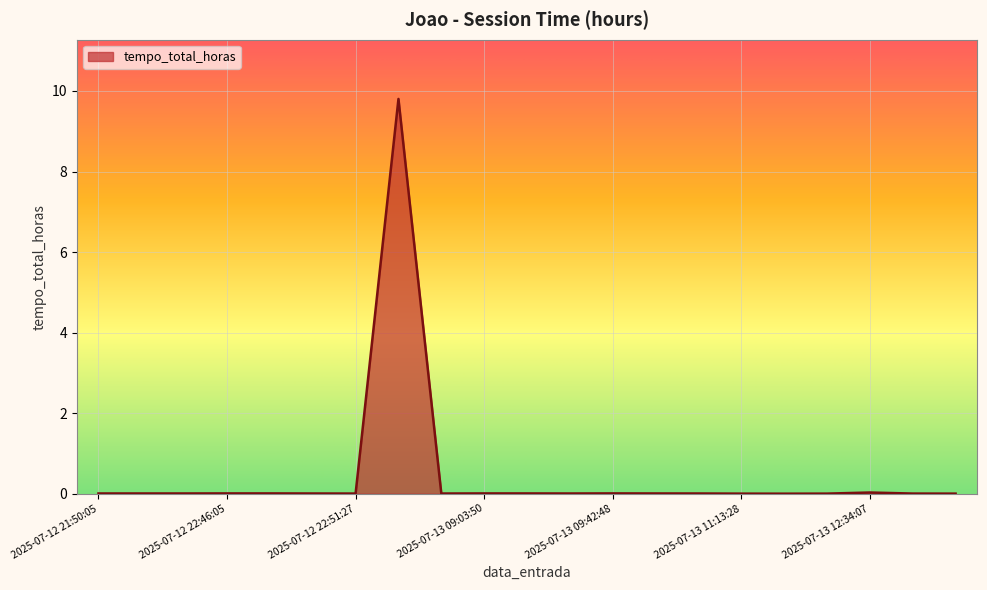

What is the maximum value shown in the chart?

9.8